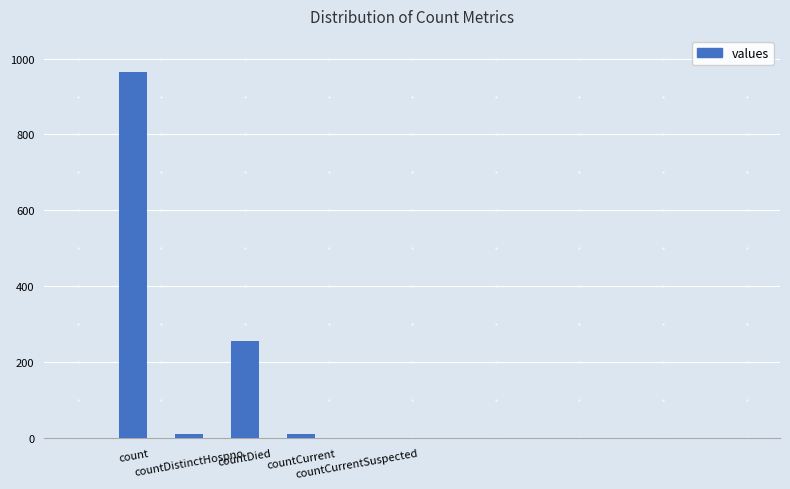

Reading left to right, list all the values displayed in this chart.

count=964	countDistinctHospno=10	countDied=255	countCurrent=10	countCurrentSuspected=0